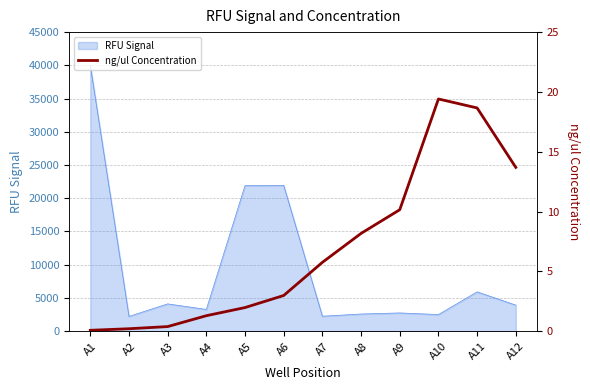

Which category has the highest value in the RFU Signal series?

A1